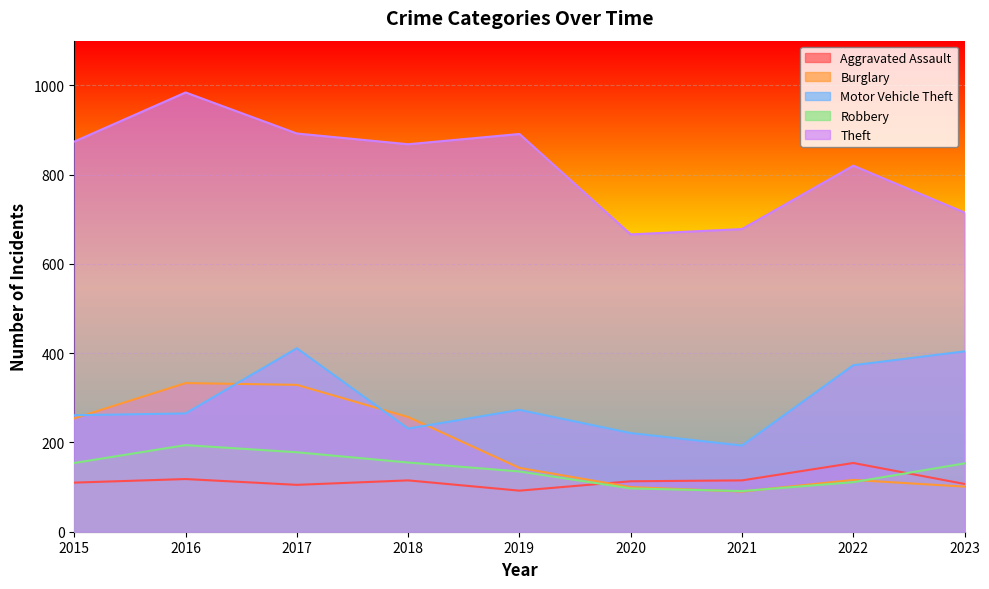

What are all the series names shown in the legend?

Aggravated Assault, Burglary, Motor Vehicle Theft, Robbery, Theft